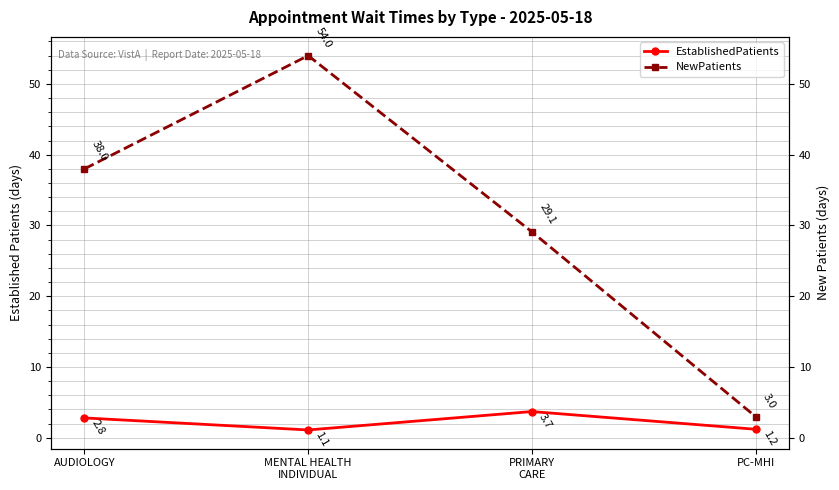

How many lines are shown in the chart?

2